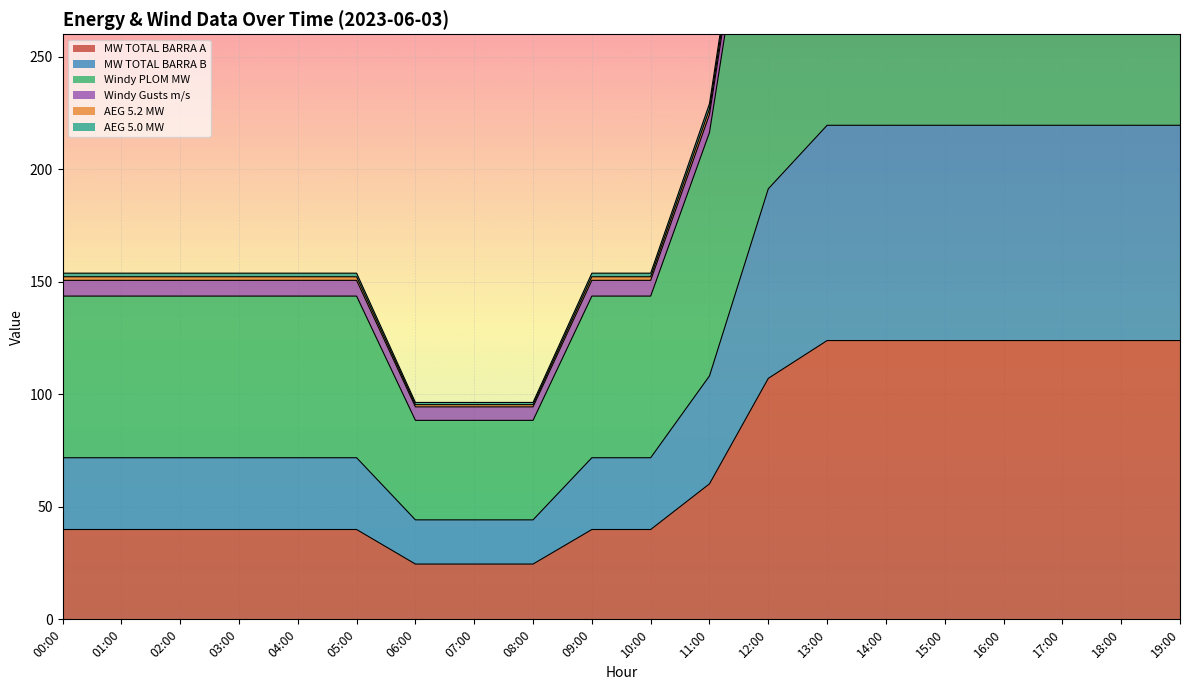

Where does the AEG 5.2 MW series first go above 143?

00:00